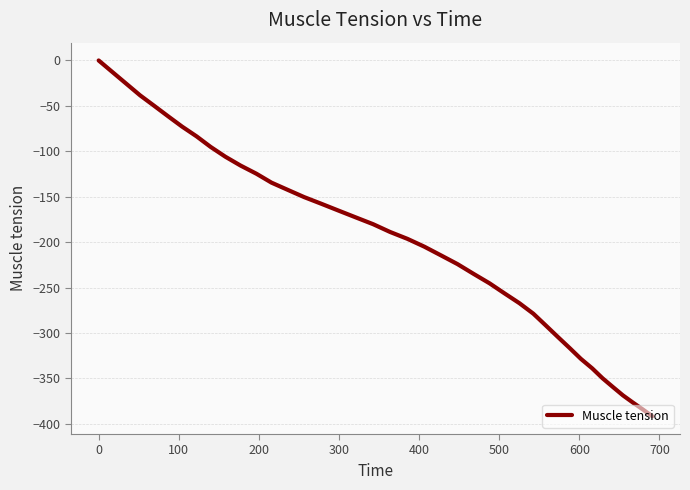

What is the smallest value displayed?

-391.7